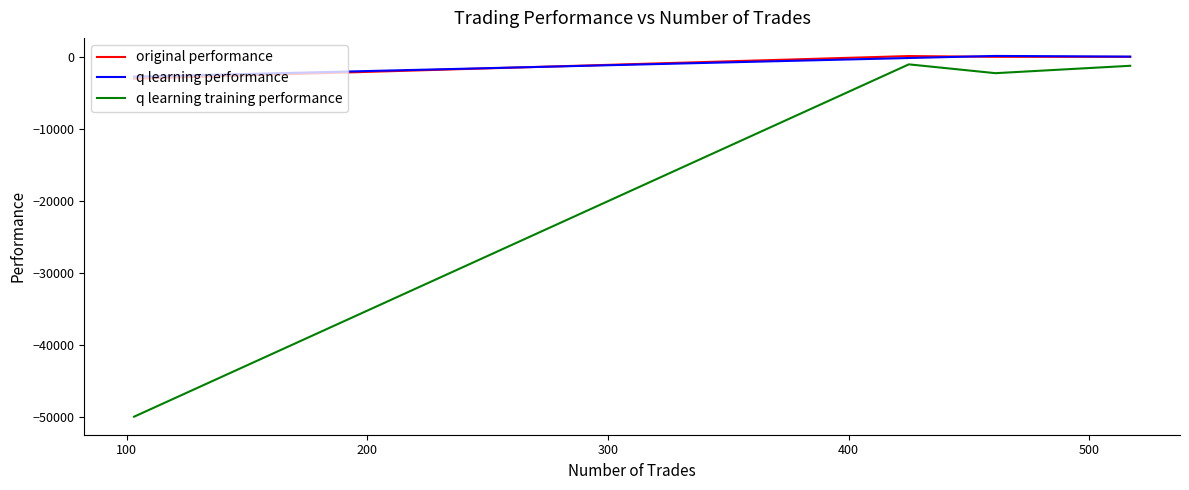

Which series has the largest total across all categories?

q learning performance